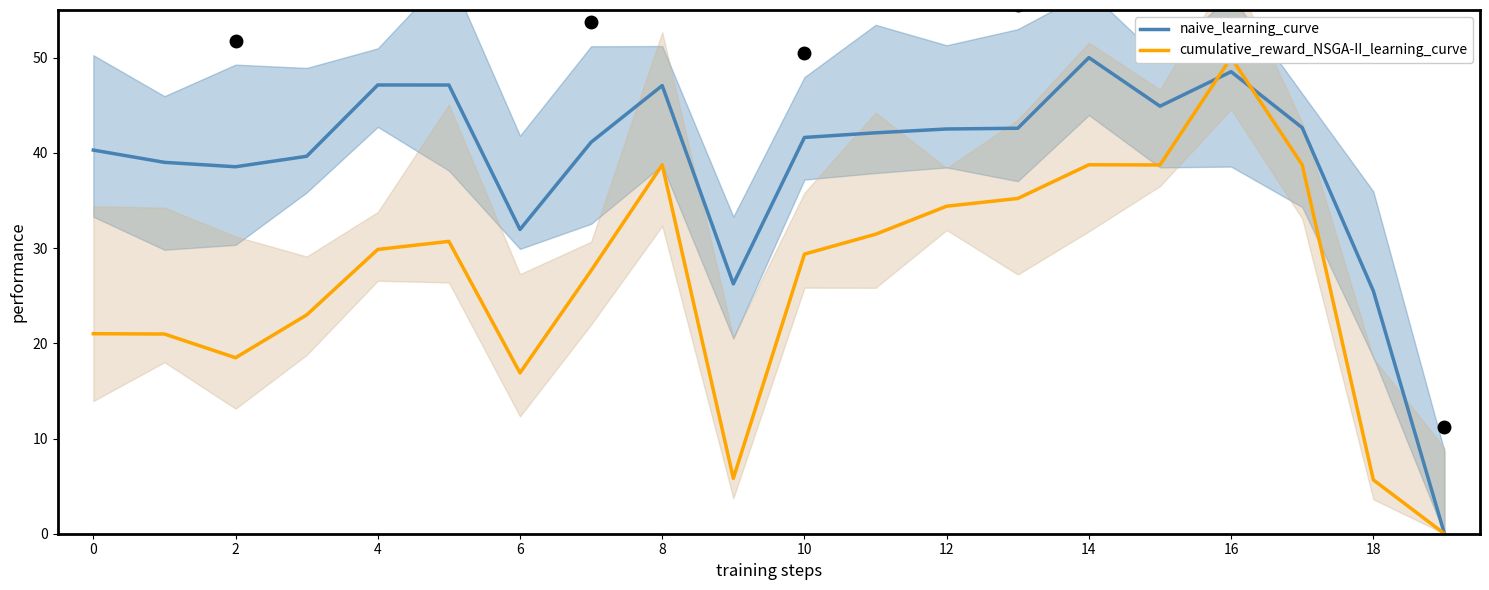

Where is the first local minimum for naive_learning_curve?

2